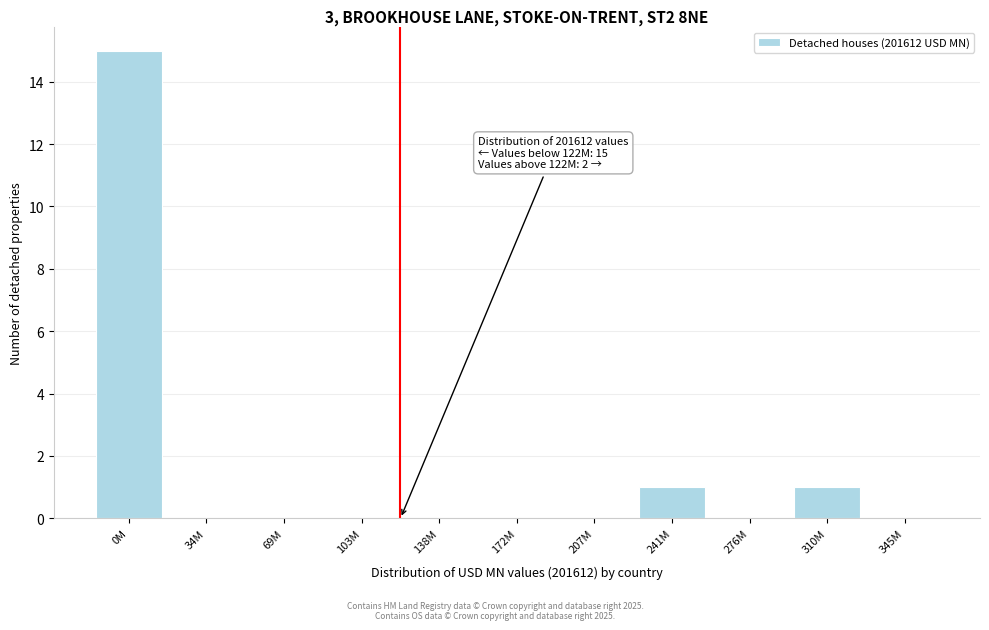

Reading right to left, extract all data points from this chart.

345M=0	310M=1	276M=0	241M=1	207M=0	172M=0	138M=0	103M=0	69M=0	34M=0	0M=15